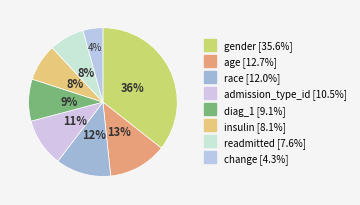

Is the sum of gender and change greater than half?

No